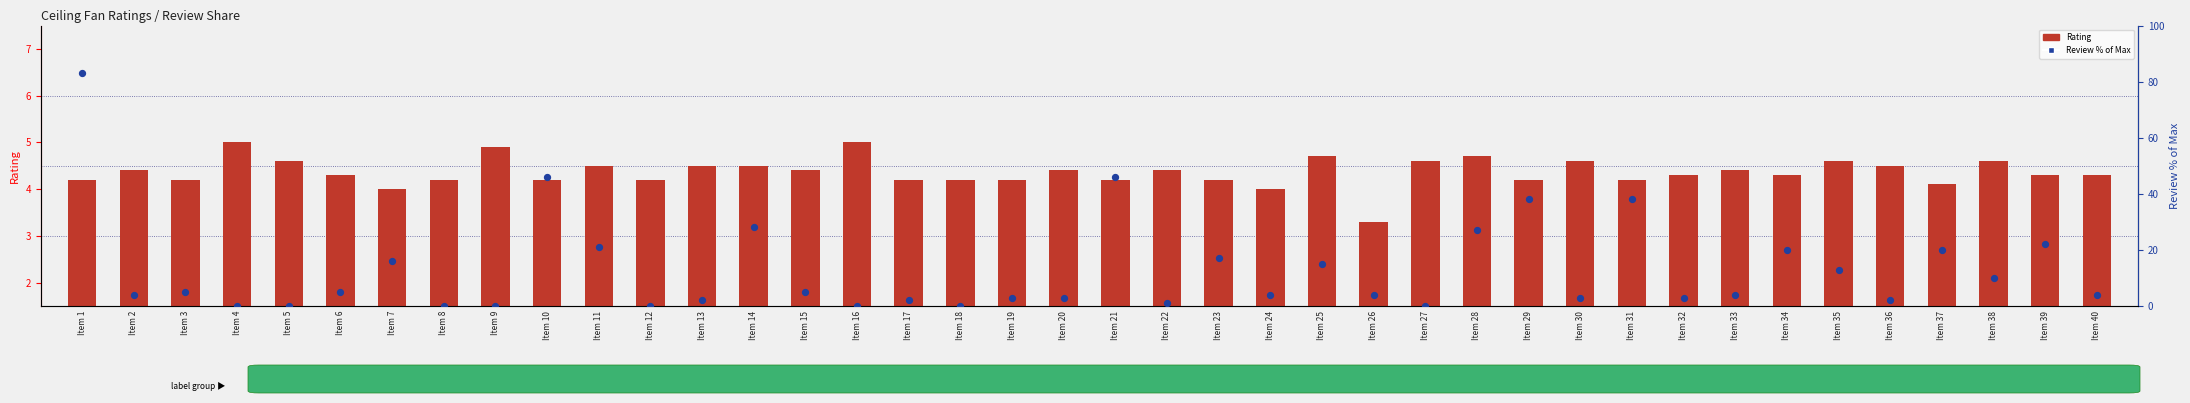

What is the total value across all series at Item 33?

8.4